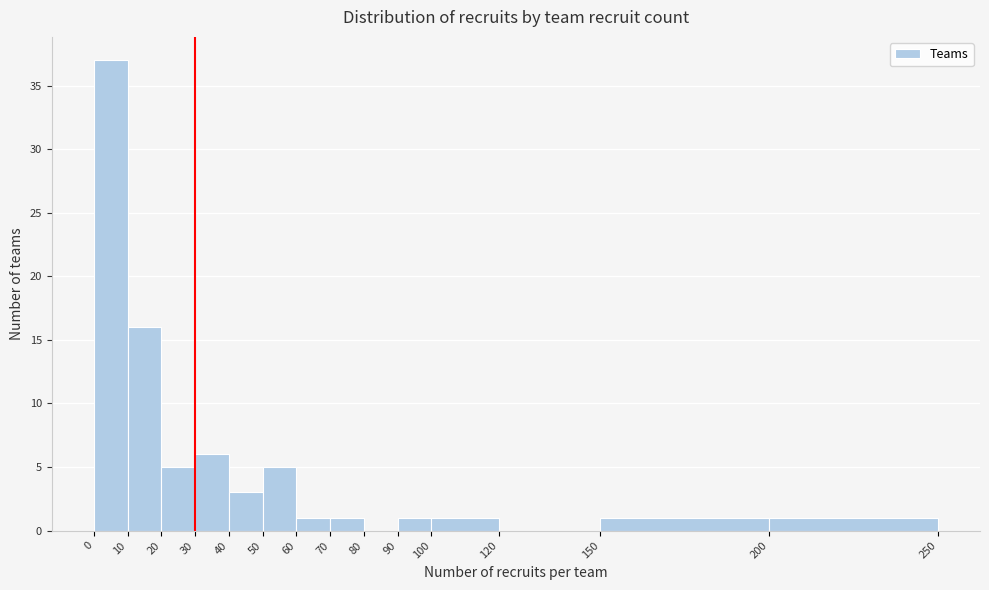

Which range on the x-axis has the tallest bar?

0 to 10